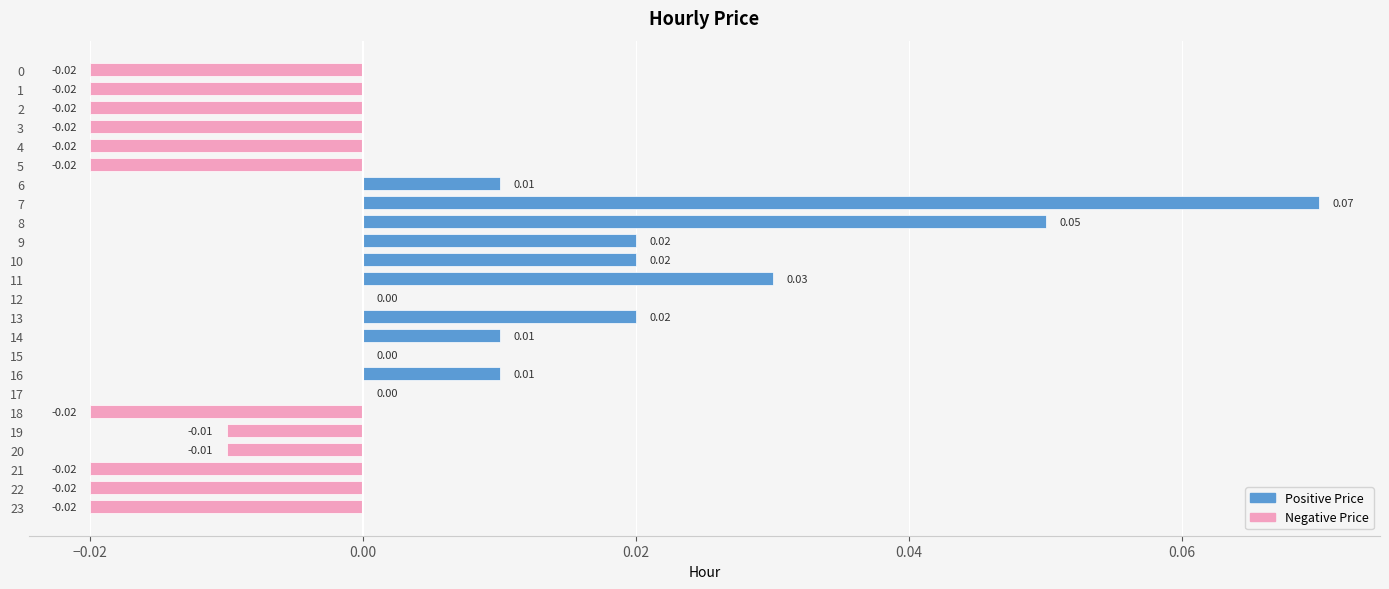

Between 8 and 5, which is larger?

8